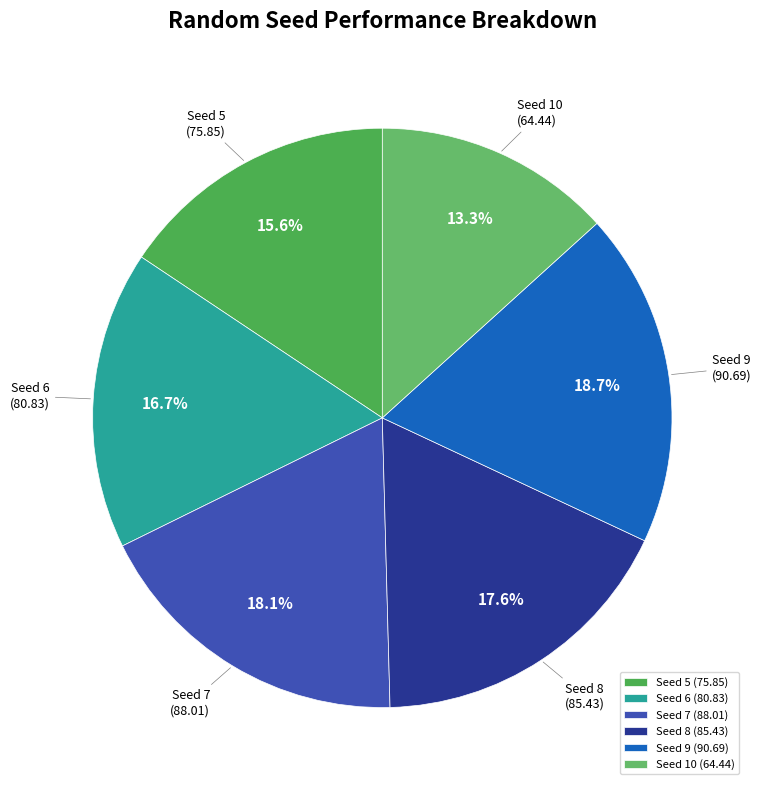

What percentage do Seed 5 and Seed 6 together represent?

32.3%